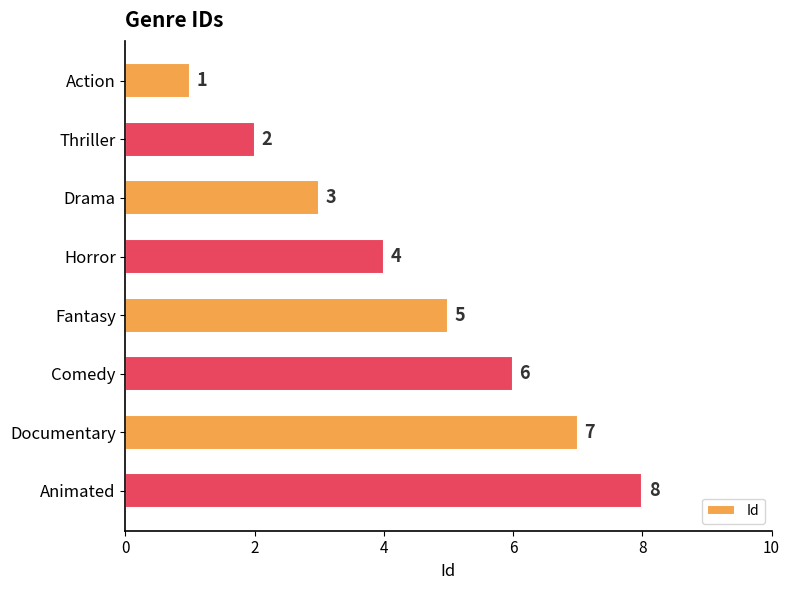

What is the value of the 4th bar from the top?

4